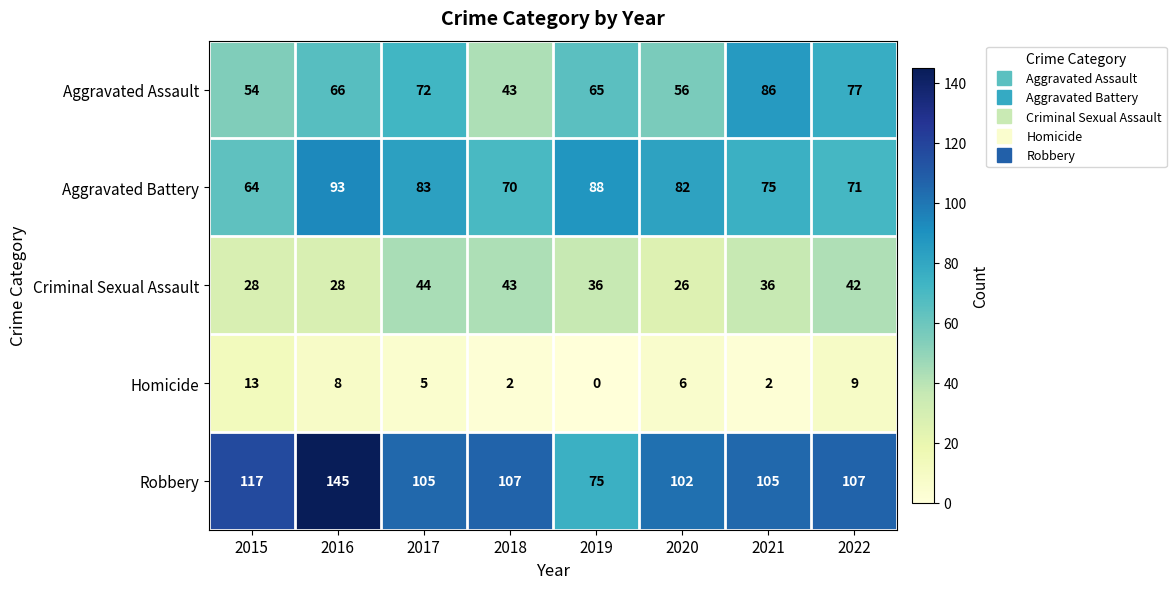

Which label corresponds to the smallest value in the chart?

2019